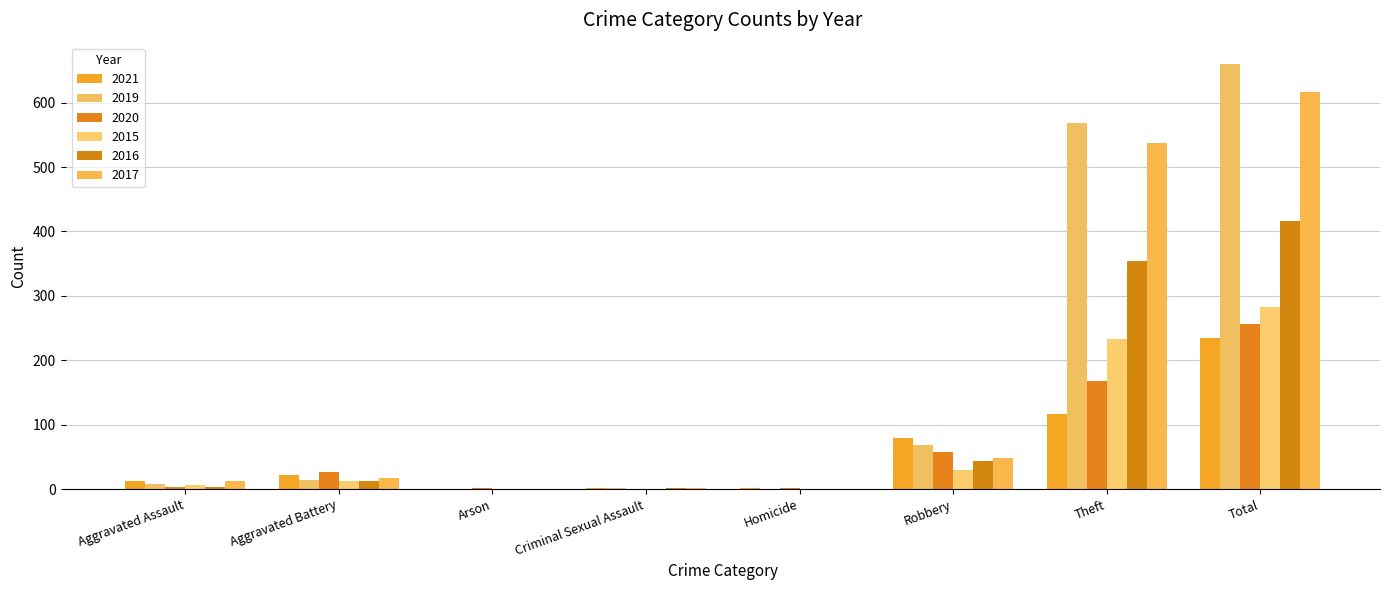

Are the bars grouped side by side (vs. stacked)?

Yes